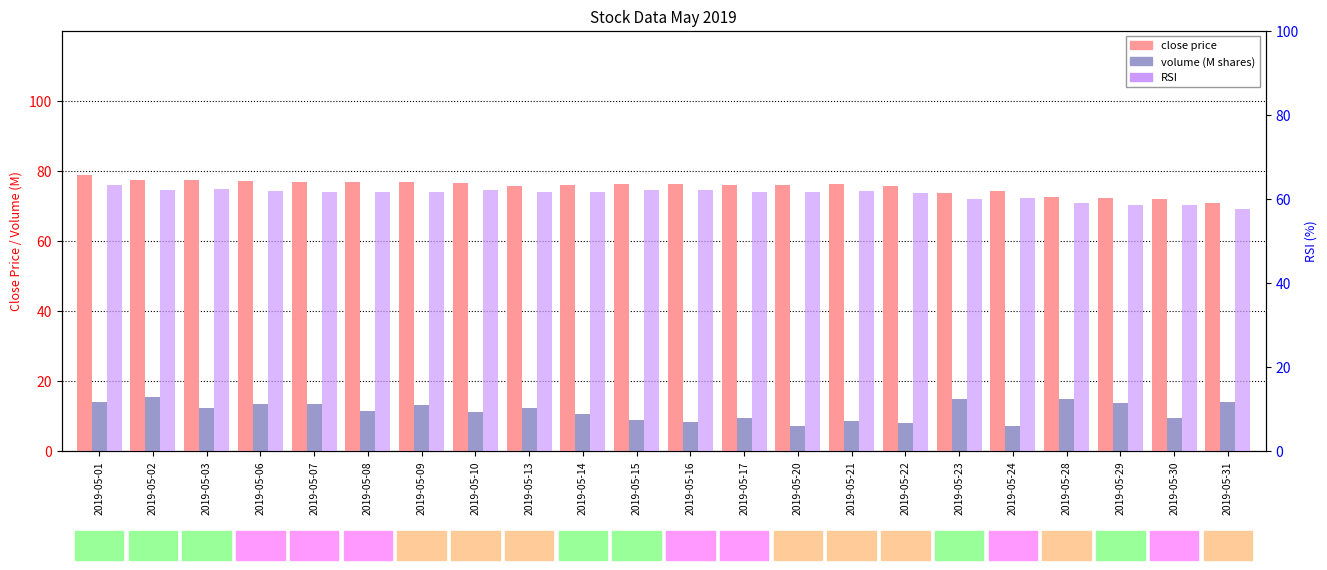

Between 2019-05-15 and 2019-05-03, which is larger?

2019-05-03